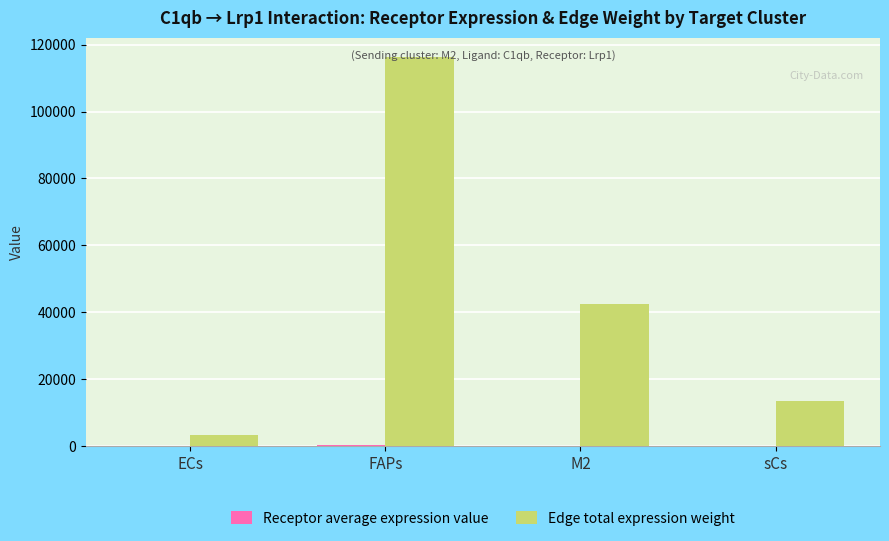

At which label is Edge total expression weight closest to 59758?

M2